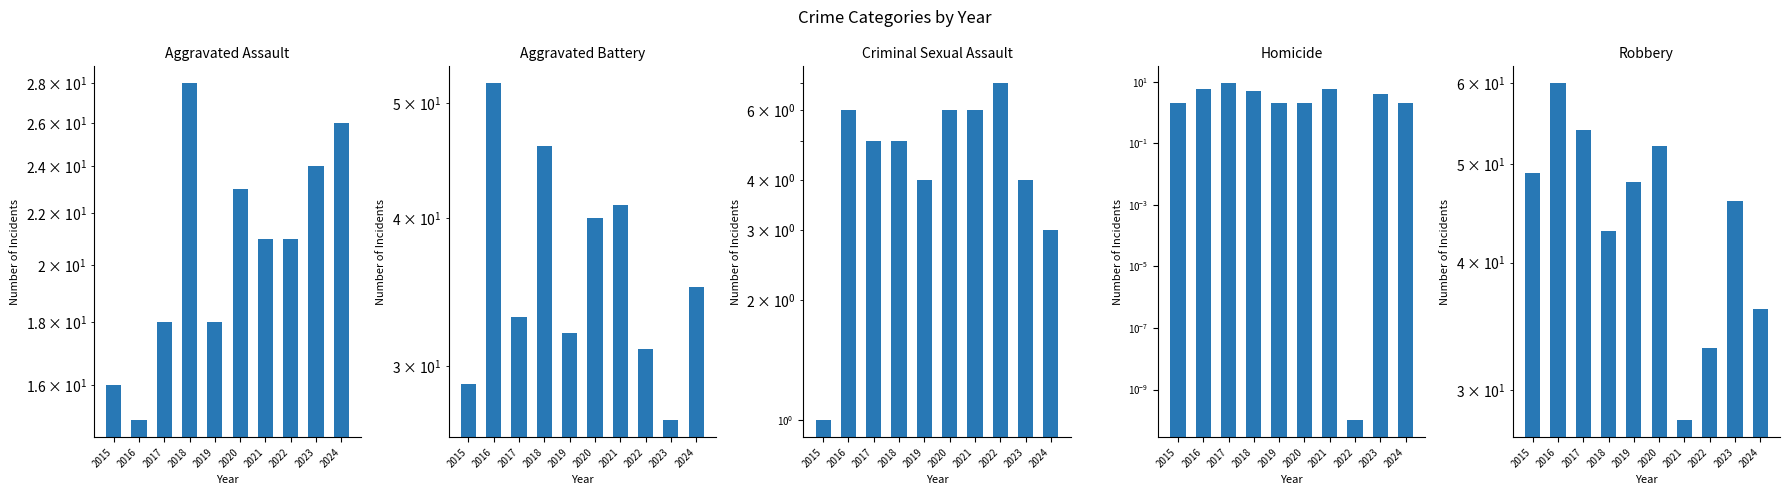

List the labels in order of Robbery value, largest first.

2016, 2017, 2020, 2015, 2019, 2023, 2018, 2024, 2022, 2021